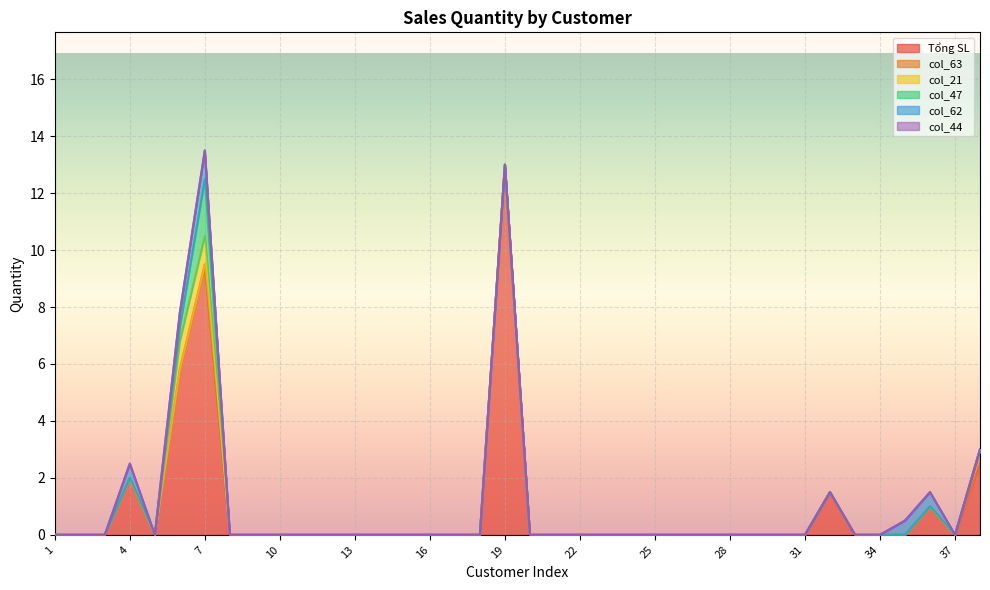

Rank the series at 36 from highest to lowest value.

Tổng SL, col_62, col_63, col_21, col_47, col_44